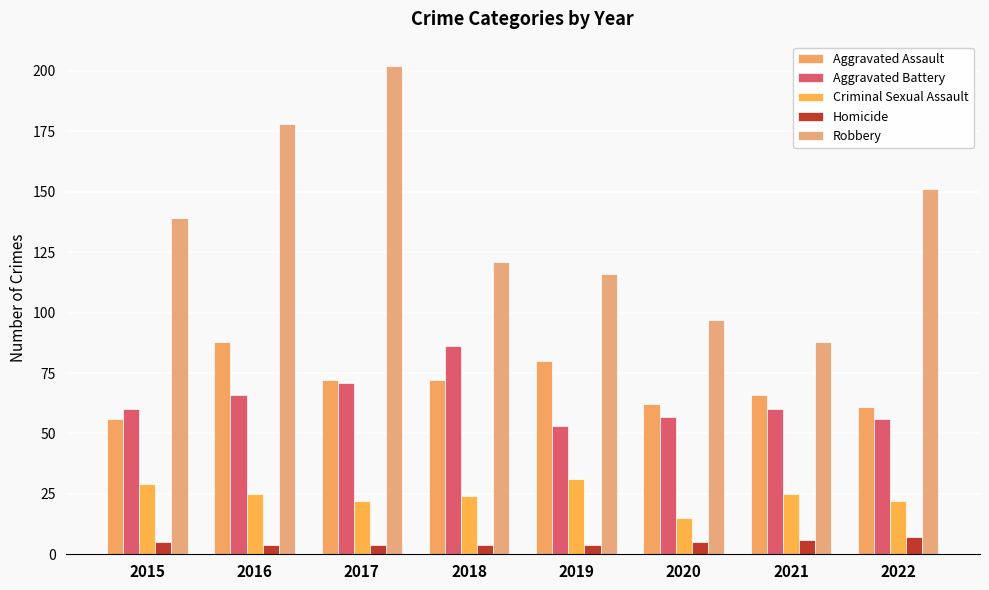

Reading right to left, what are all the values shown in this chart?

Aggravated Assault: 2022=61	2021=66	2020=62	2019=80	2018=72	2017=72	2016=88	2015=56
Aggravated Battery: 2022=56	2021=60	2020=57	2019=53	2018=86	2017=71	2016=66	2015=60
Criminal Sexual Assault: 2022=22	2021=25	2020=15	2019=31	2018=24	2017=22	2016=25	2015=29
Homicide: 2022=7	2021=6	2020=5	2019=4	2018=4	2017=4	2016=4	2015=5
Robbery: 2022=151	2021=88	2020=97	2019=116	2018=121	2017=202	2016=178	2015=139